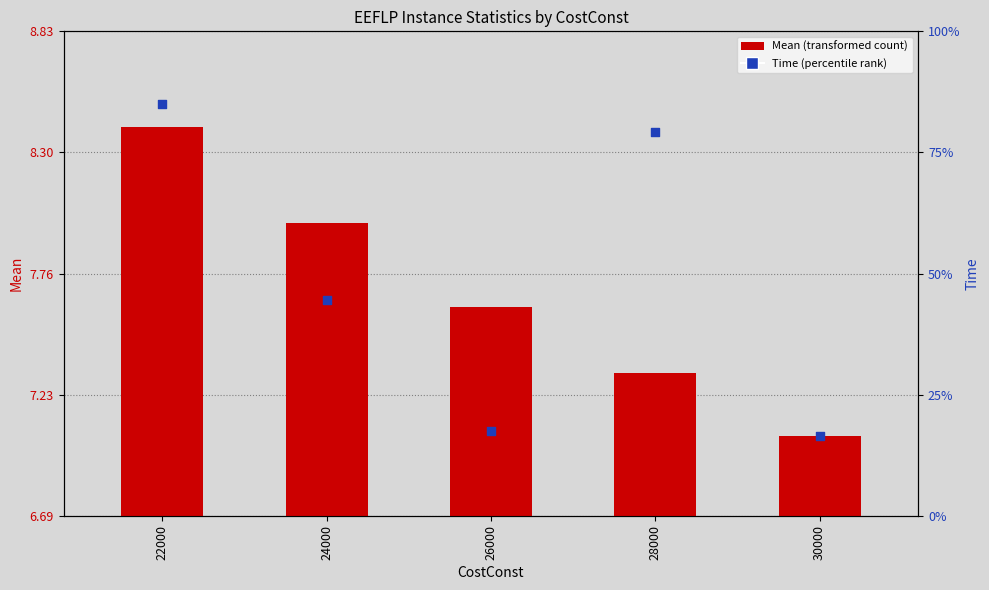

What are all the series names shown in the legend?

Mean, Time